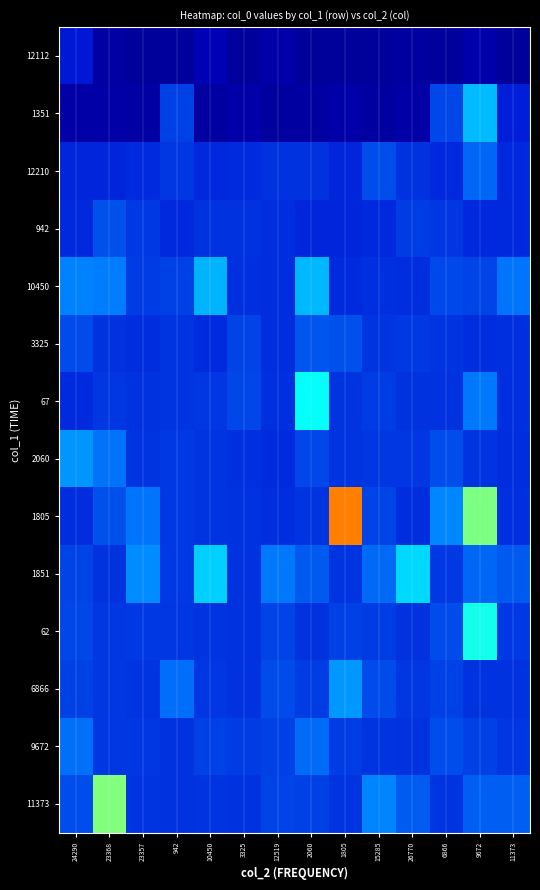

Rank the series at 942 from lowest to highest value.

12112, 942, 11373, 9672, 3325, 67, 12210, 62, 2060, 1851, 1805, 10450, 1351, 6866